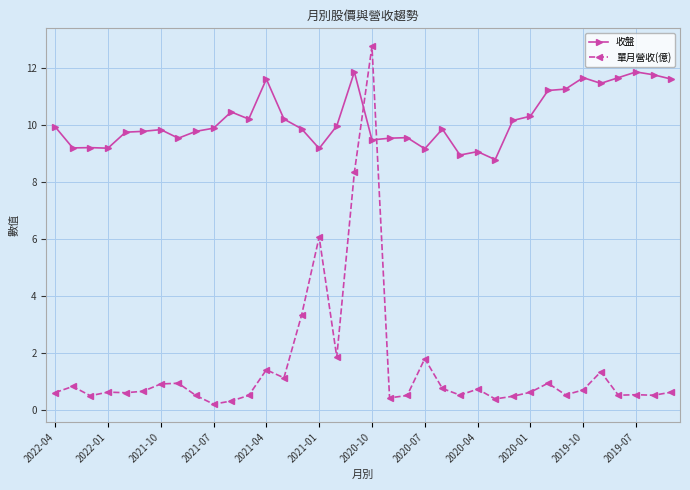

True or false: 單月營收(億) has more than 2 interior local peaks.

True